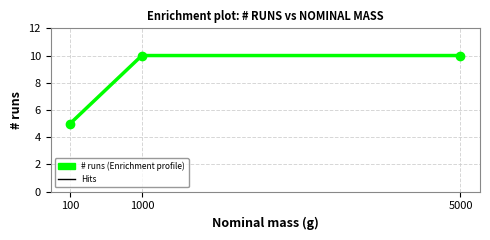

What is the maximum value shown in the chart?

10